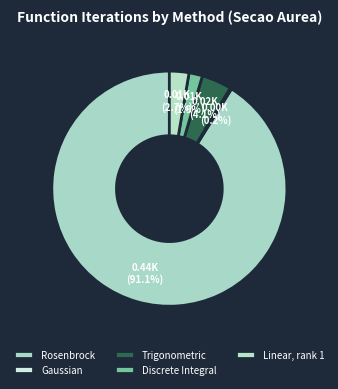

What is the largest slice in the pie chart?

Rosenbrock